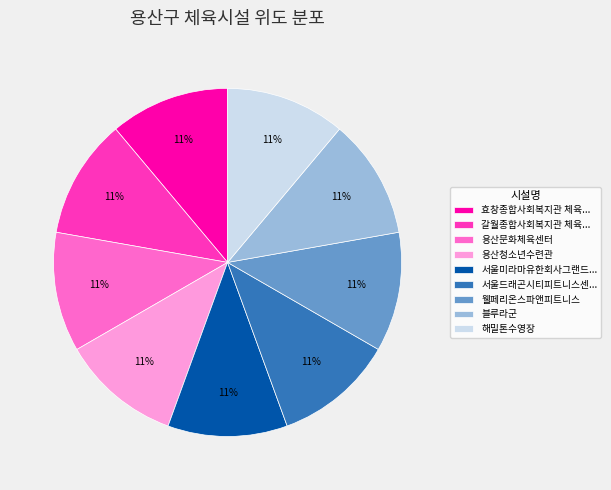

To the nearest percent, what percentage of the pie is 해밀톤수영장?

11%